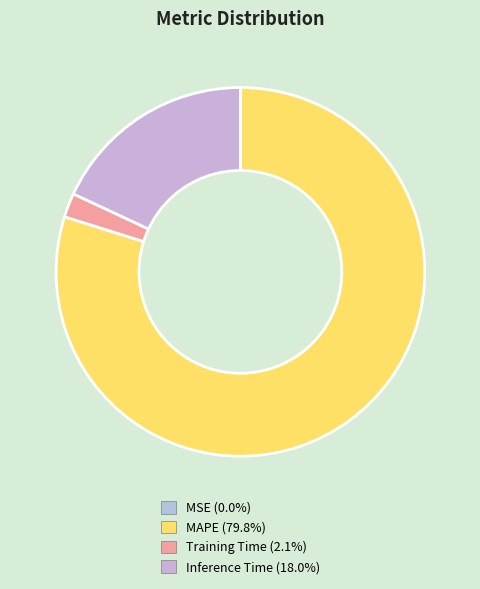

Which category accounts for the majority?

MAPE